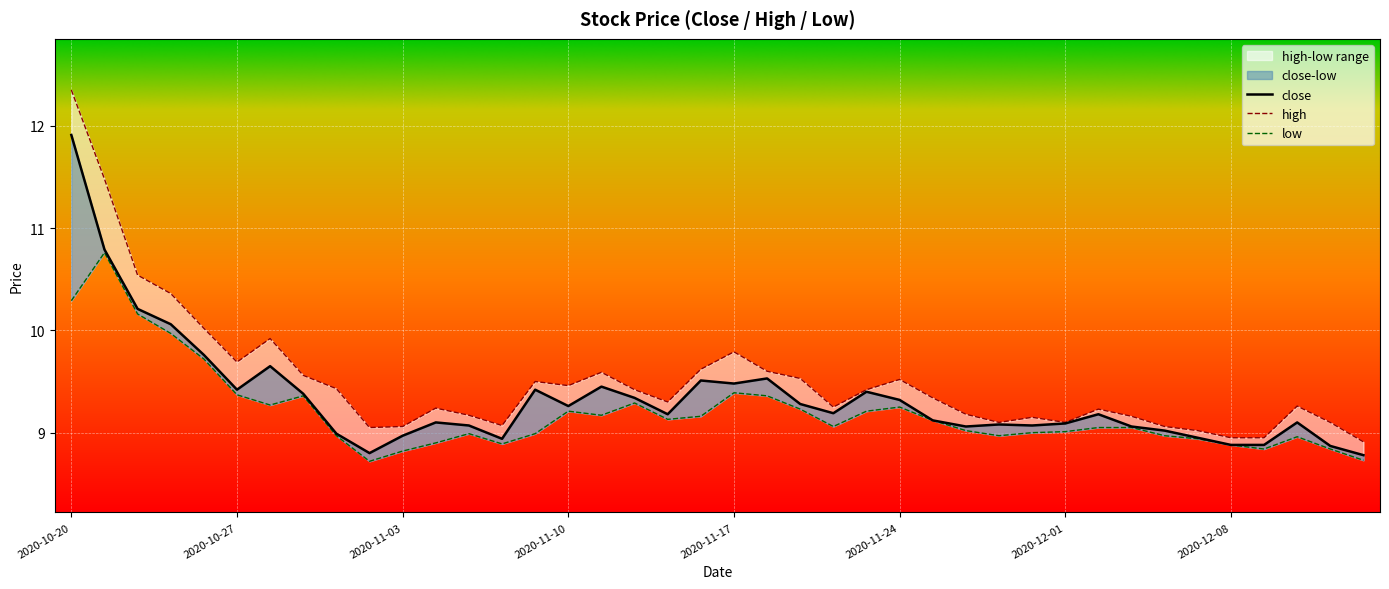

Read the low value at 2020-10-22.

10.2